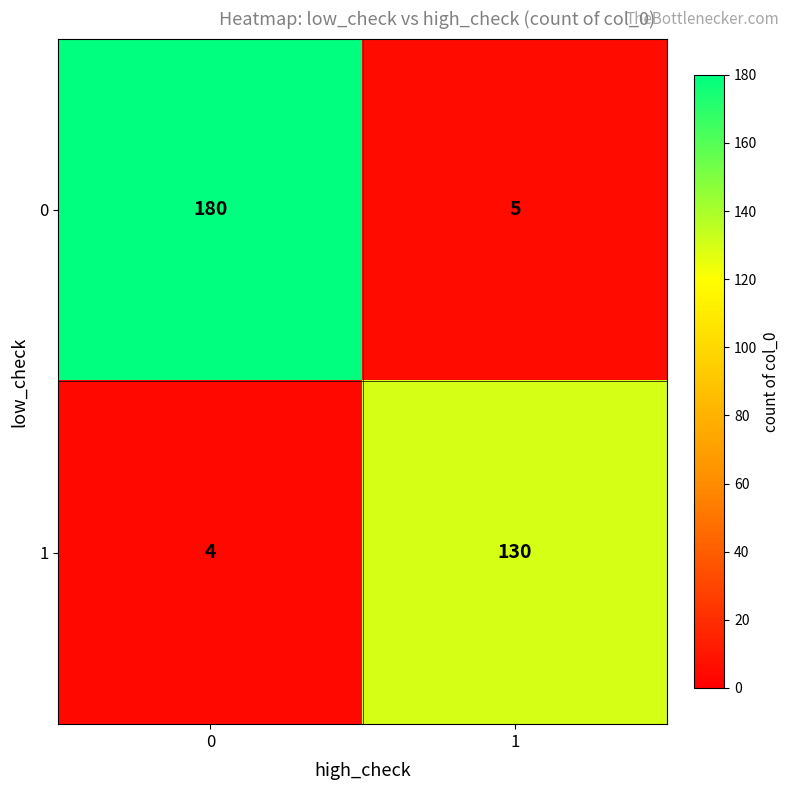

True or false: 1 has a value of 6 at 0.

False